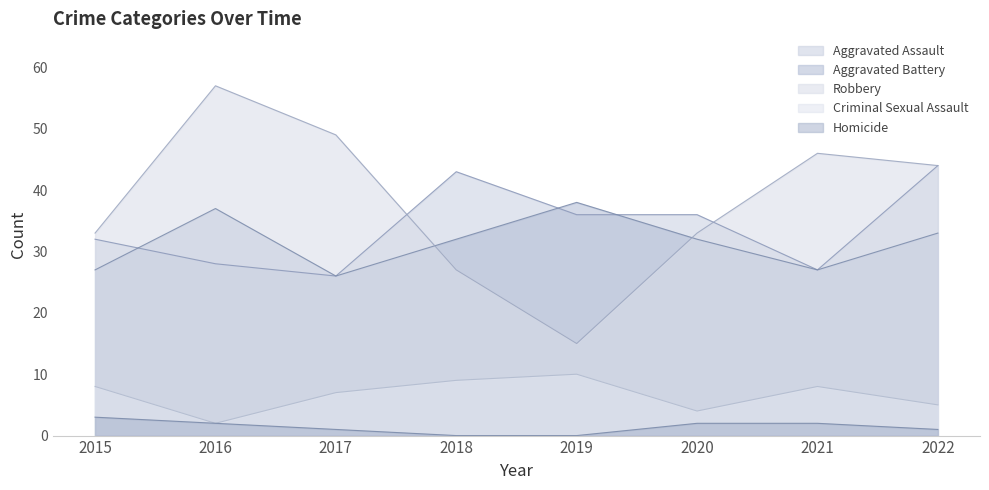

Reading left to right, list all the values displayed in this chart.

Aggravated Assault: 2015=32	2016=28	2017=26	2018=43	2019=36	2020=36	2021=27	2022=44
Aggravated Battery: 2015=27	2016=37	2017=26	2018=32	2019=38	2020=32	2021=27	2022=33
Robbery: 2015=33	2016=57	2017=49	2018=27	2019=15	2020=33	2021=46	2022=44
Criminal Sexual Assault: 2015=8	2016=2	2017=7	2018=9	2019=10	2020=4	2021=8	2022=5
Homicide: 2015=3	2016=2	2017=1	2018=0	2019=0	2020=2	2021=2	2022=1